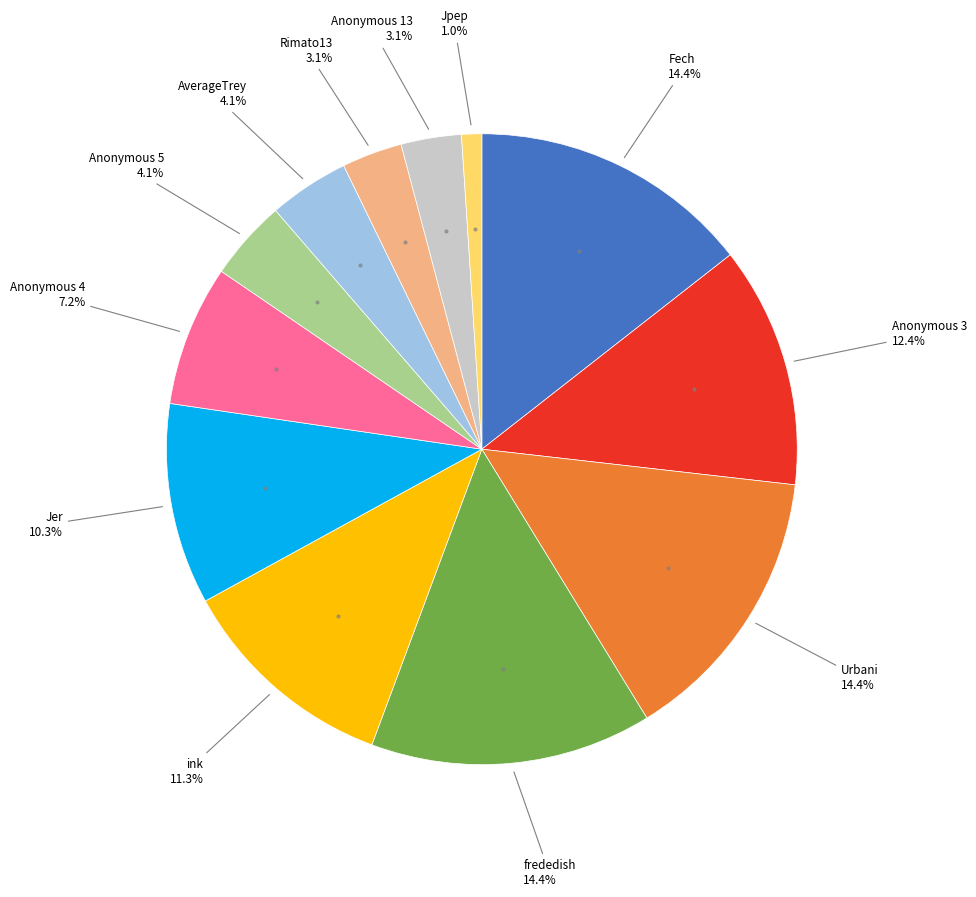

Does any single category account for the majority?

No